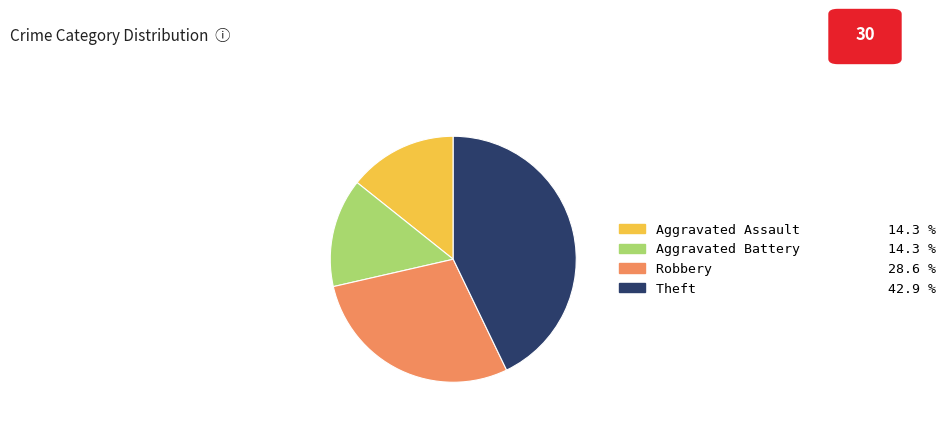

Is the sum of Robbery and Theft greater than half?

Yes